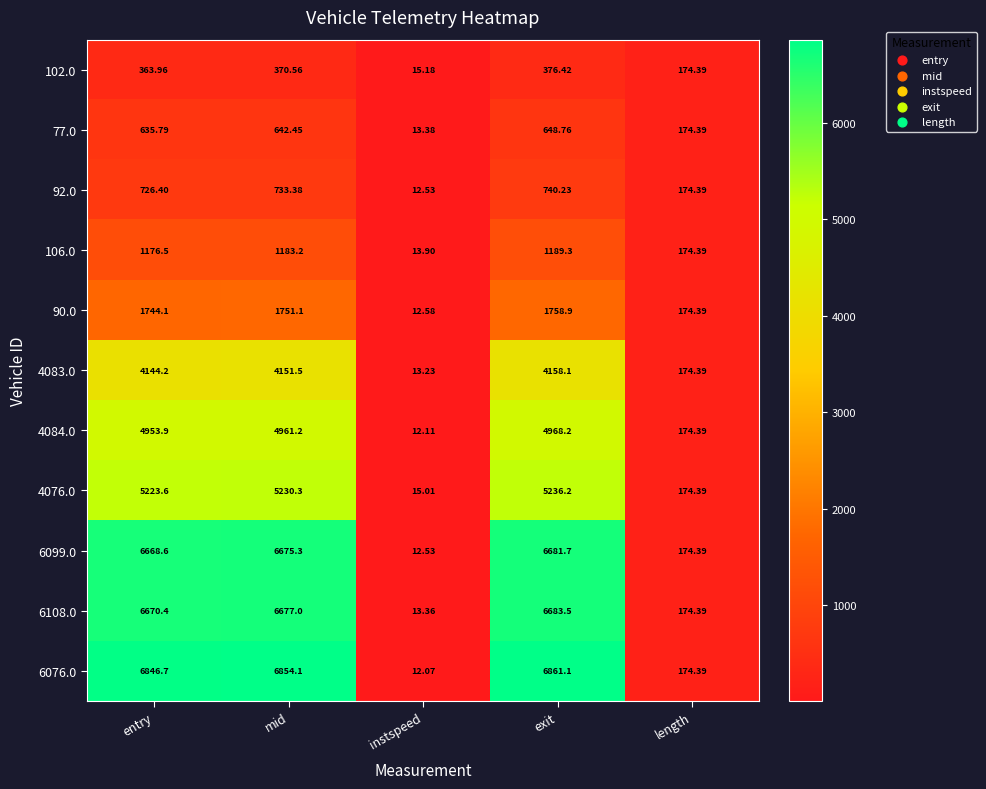

How many series are shown in this chart?

11